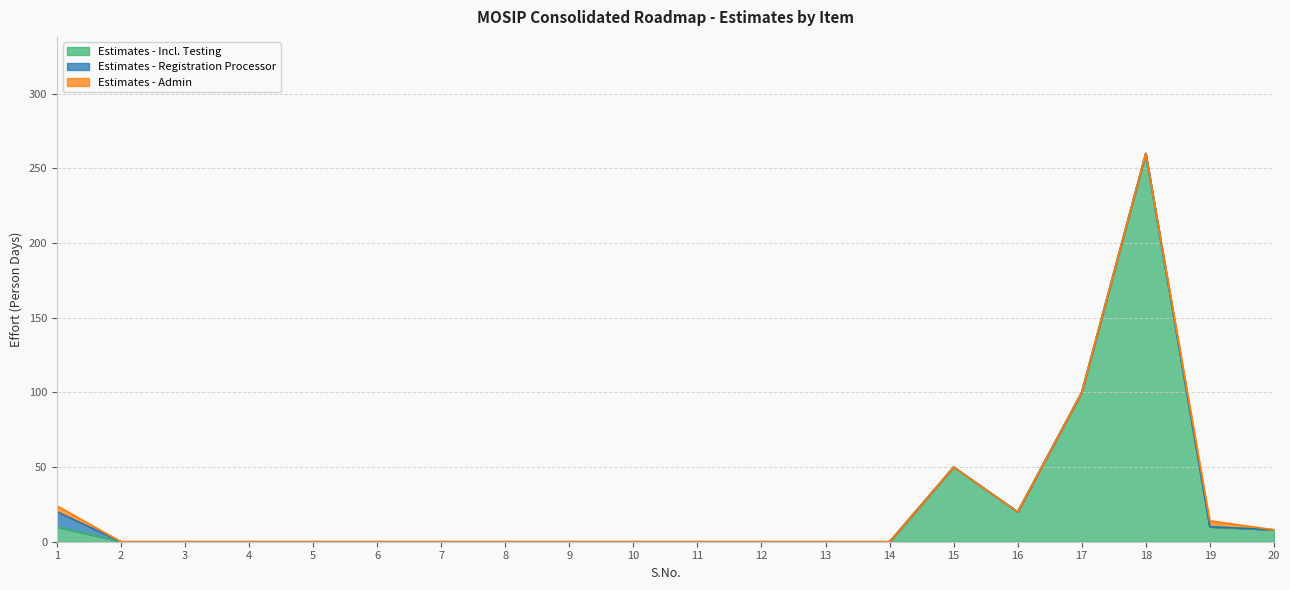

How many lines are shown in the chart?

3